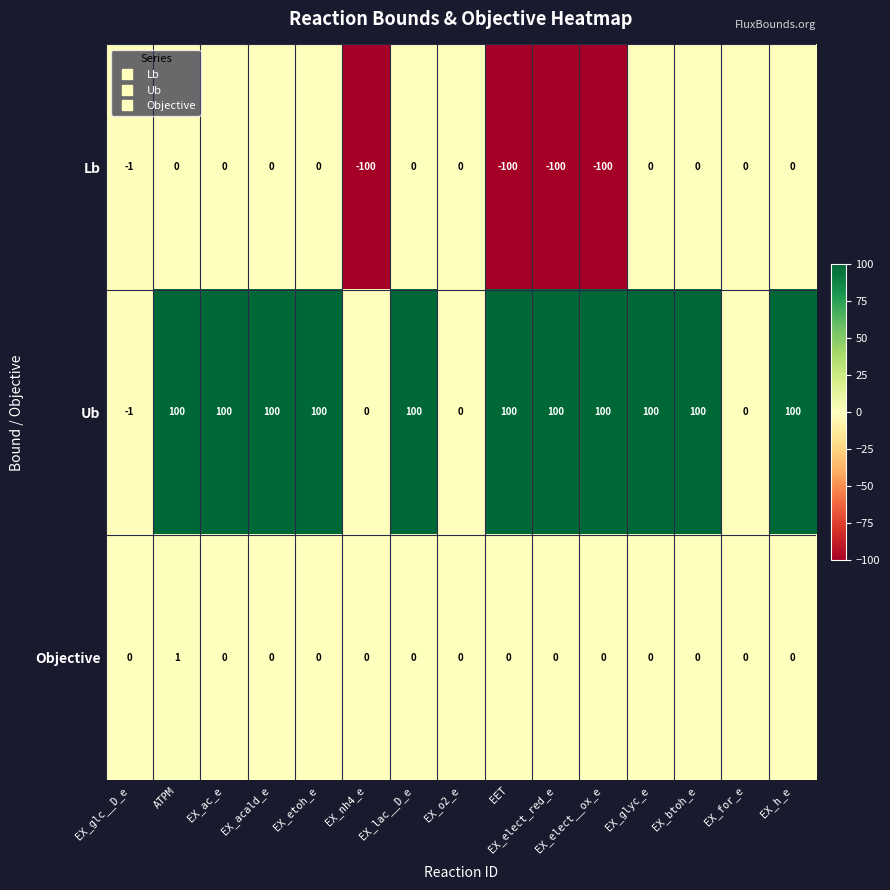

What is the smallest value displayed?

-100